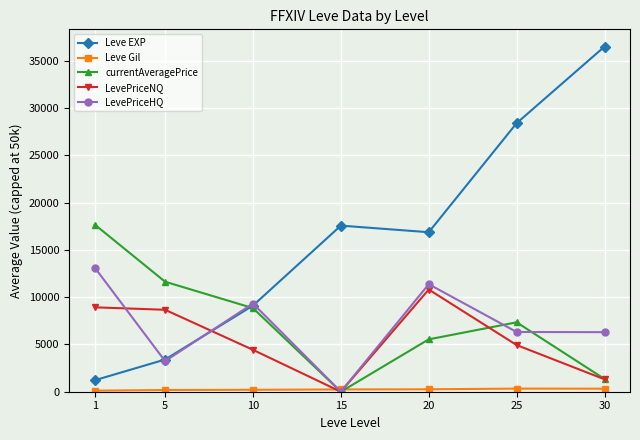

Which series has the largest total across all categories?

Leve EXP